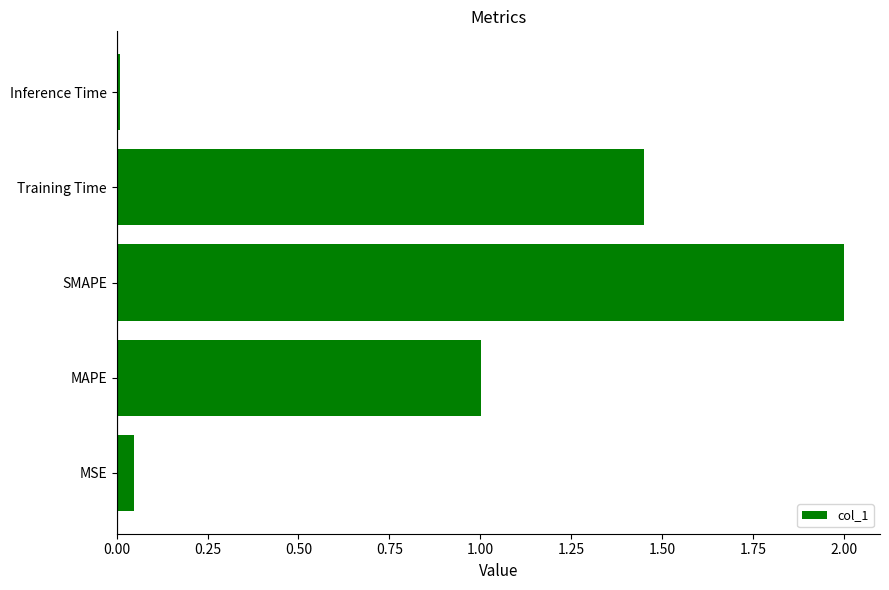

How many data points does each series have?

5